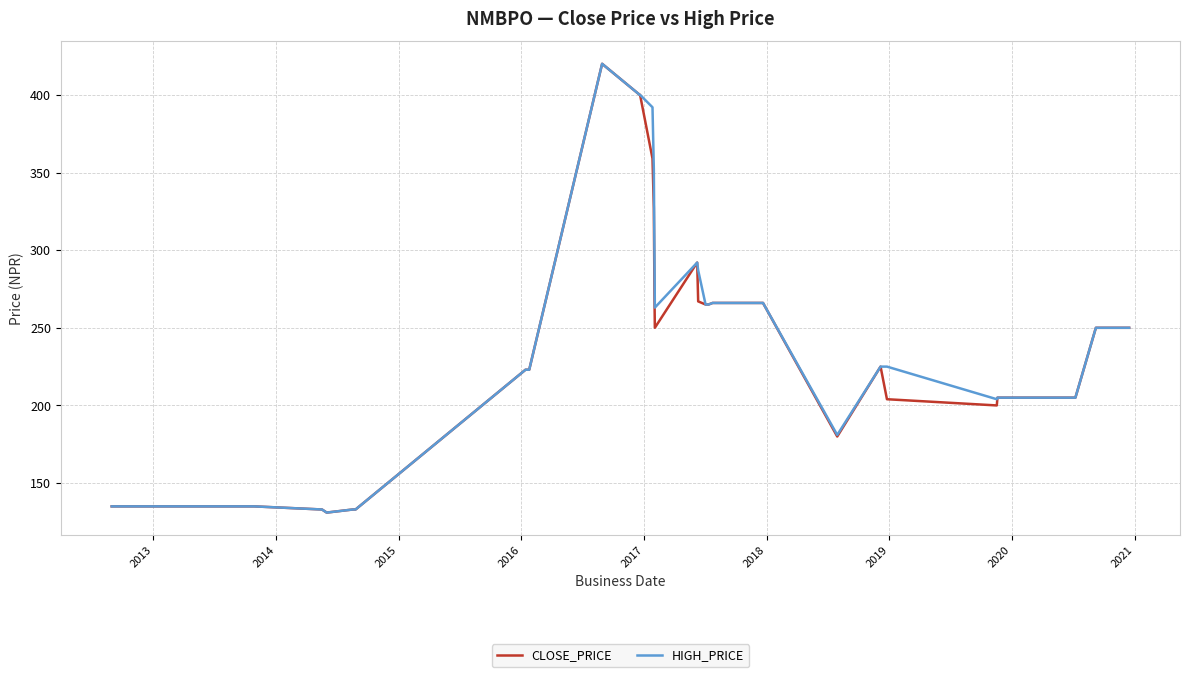

What is the greatest value displayed?

420